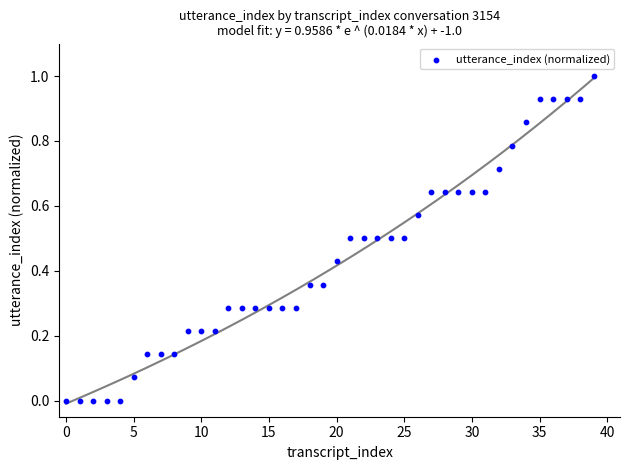

What is the range of Y values (max minus min)?

1.0